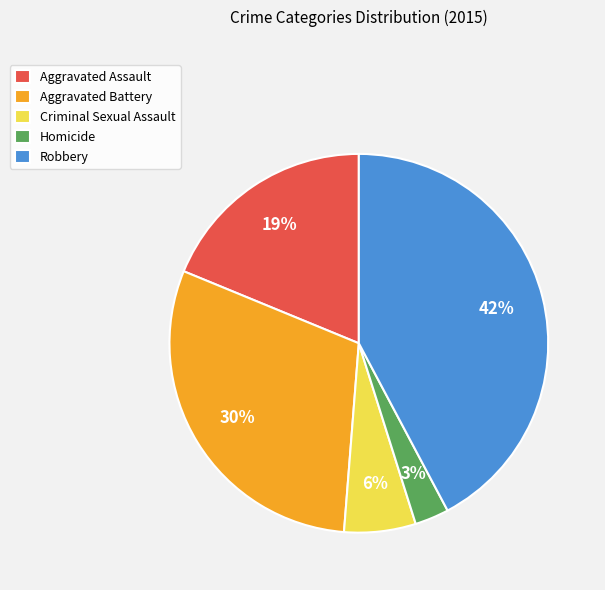

Is there a majority slice in this chart?

No